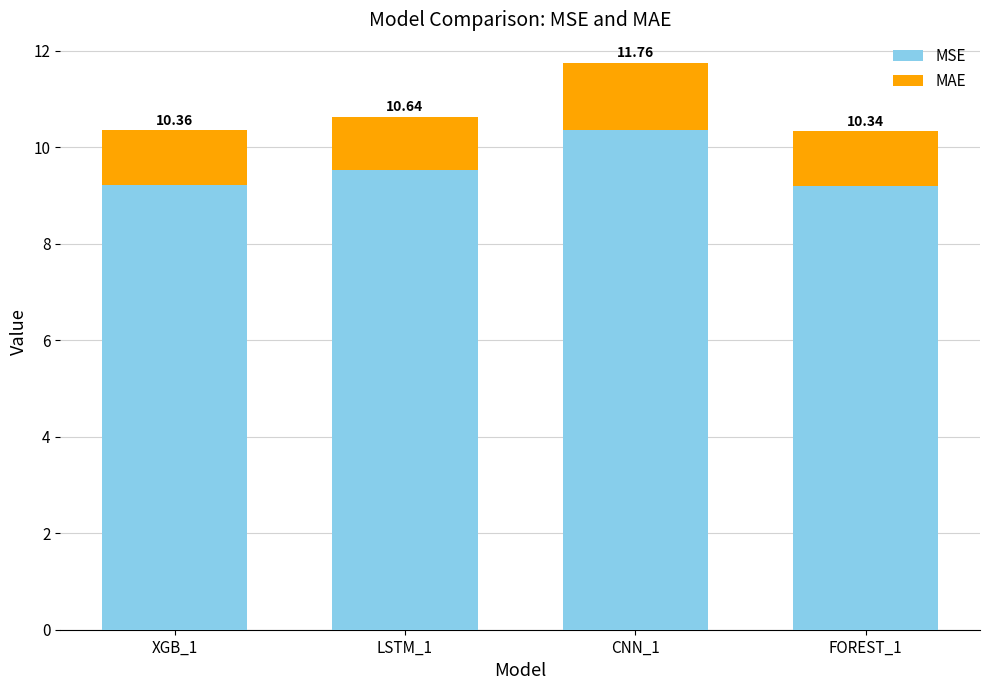

What is the average value of the MSE series?

9.6